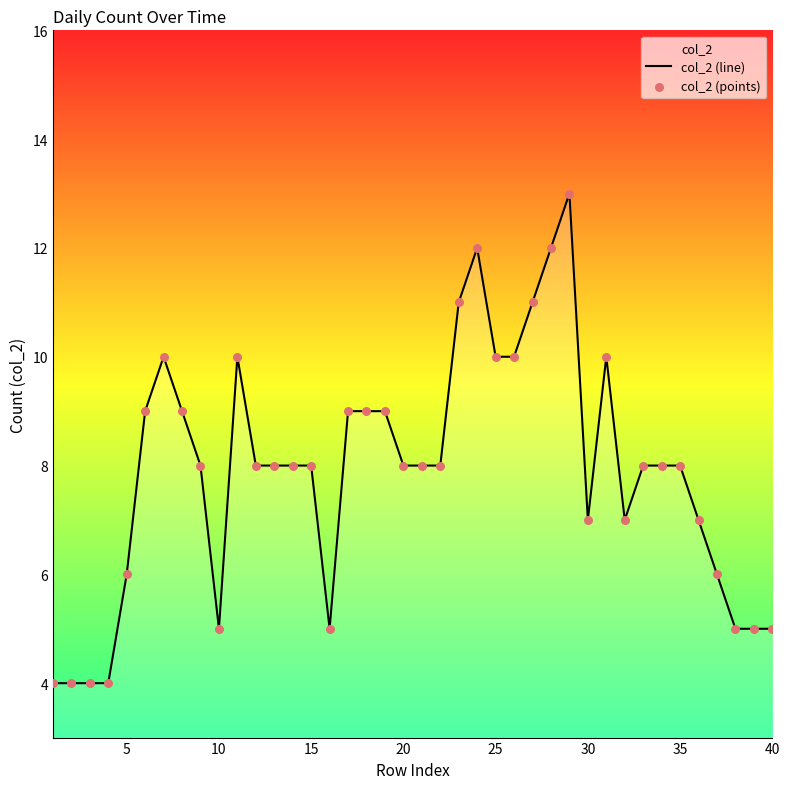

What is the minimum value shown in the chart?

4